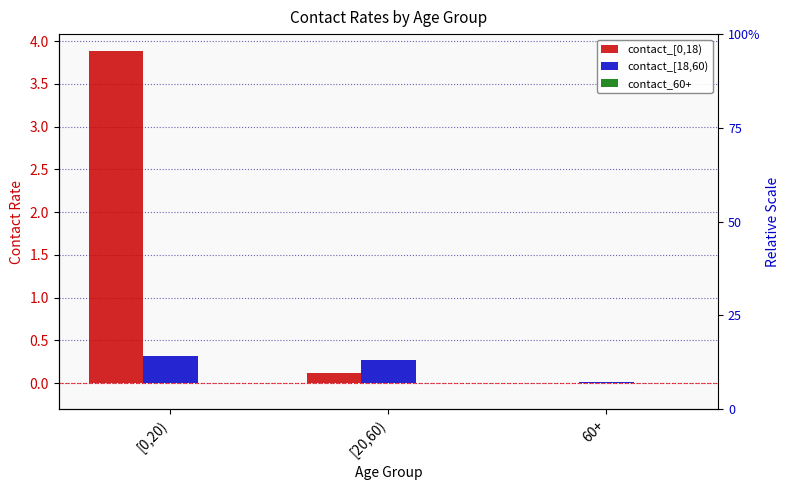

Which series changed the most between [0,20) and [20,60)?

contact_[0,18)